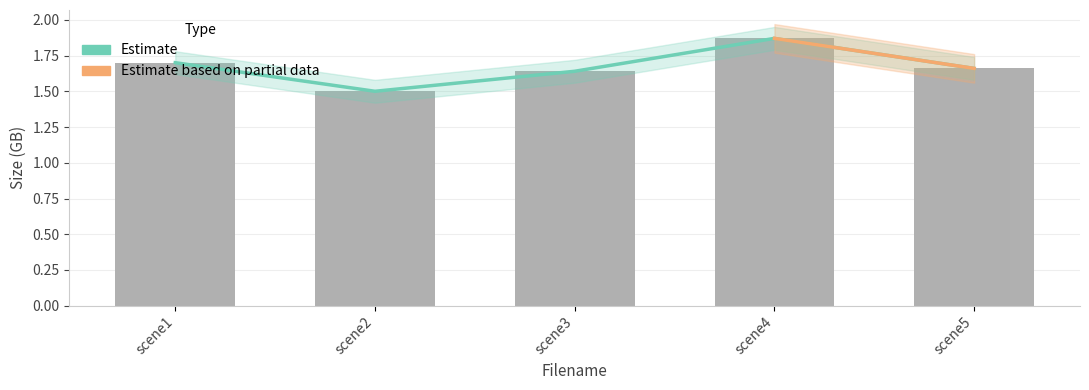

Is it true that the value at scene4 is 1.9?

True